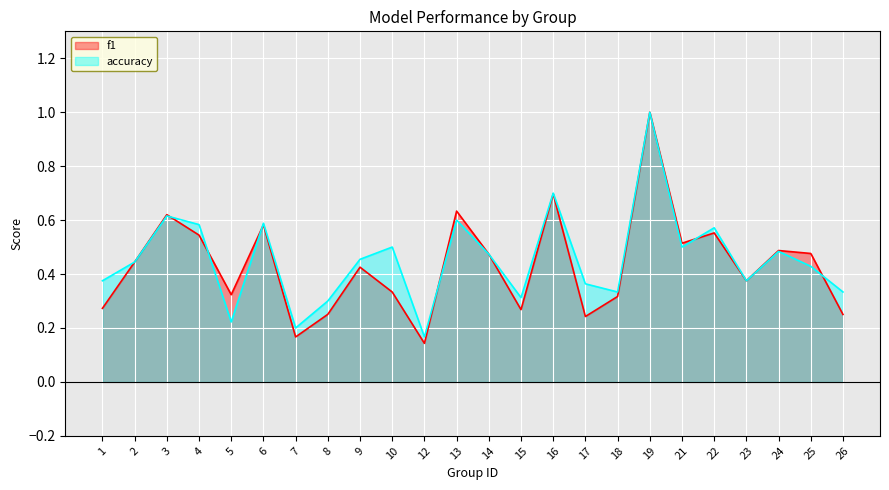

What is the difference between the maximum and minimum values in the f1 series?

0.9